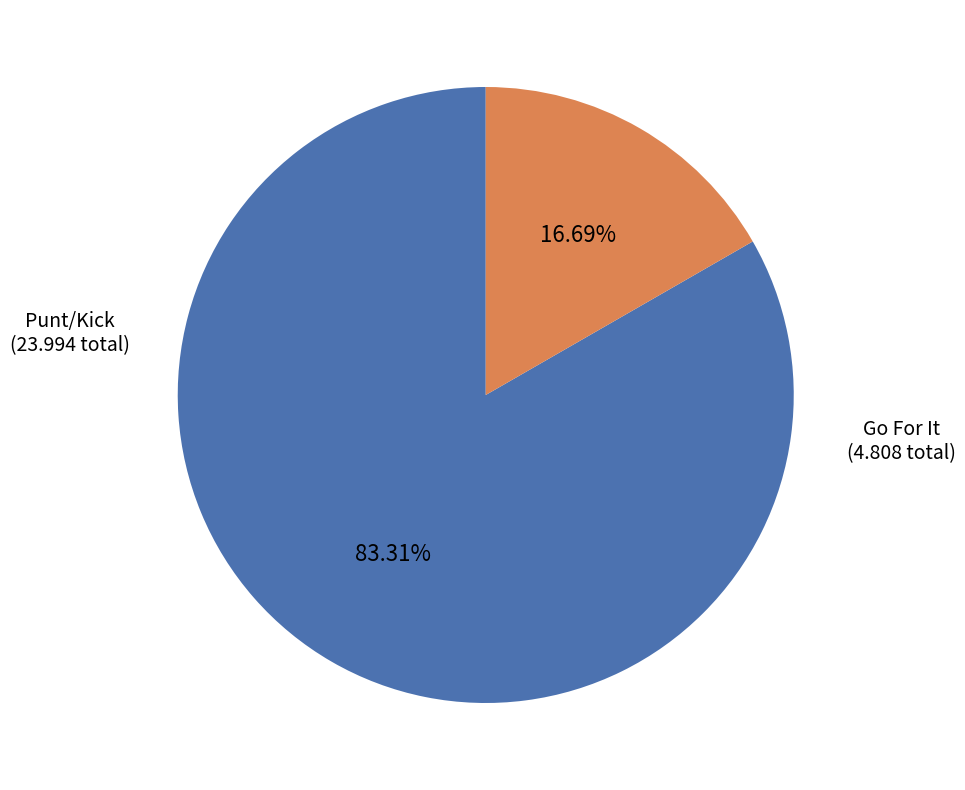

How many segments does this pie chart have?

2